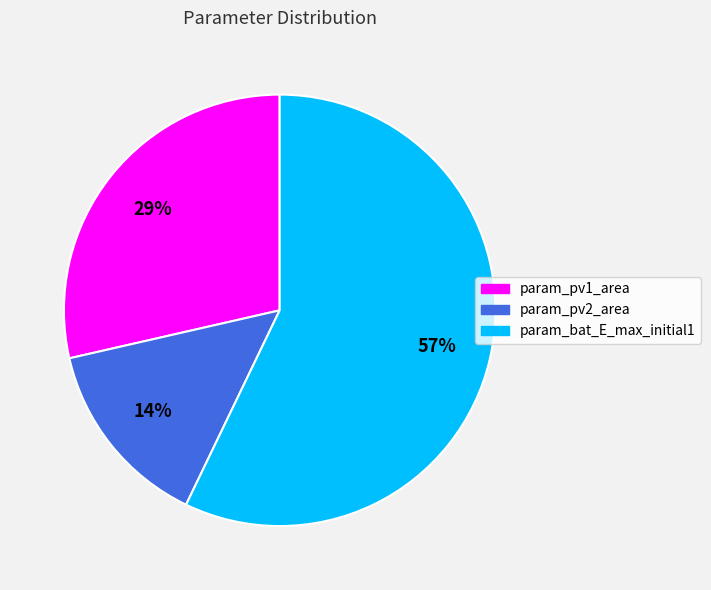

How many segments does this pie chart have?

3